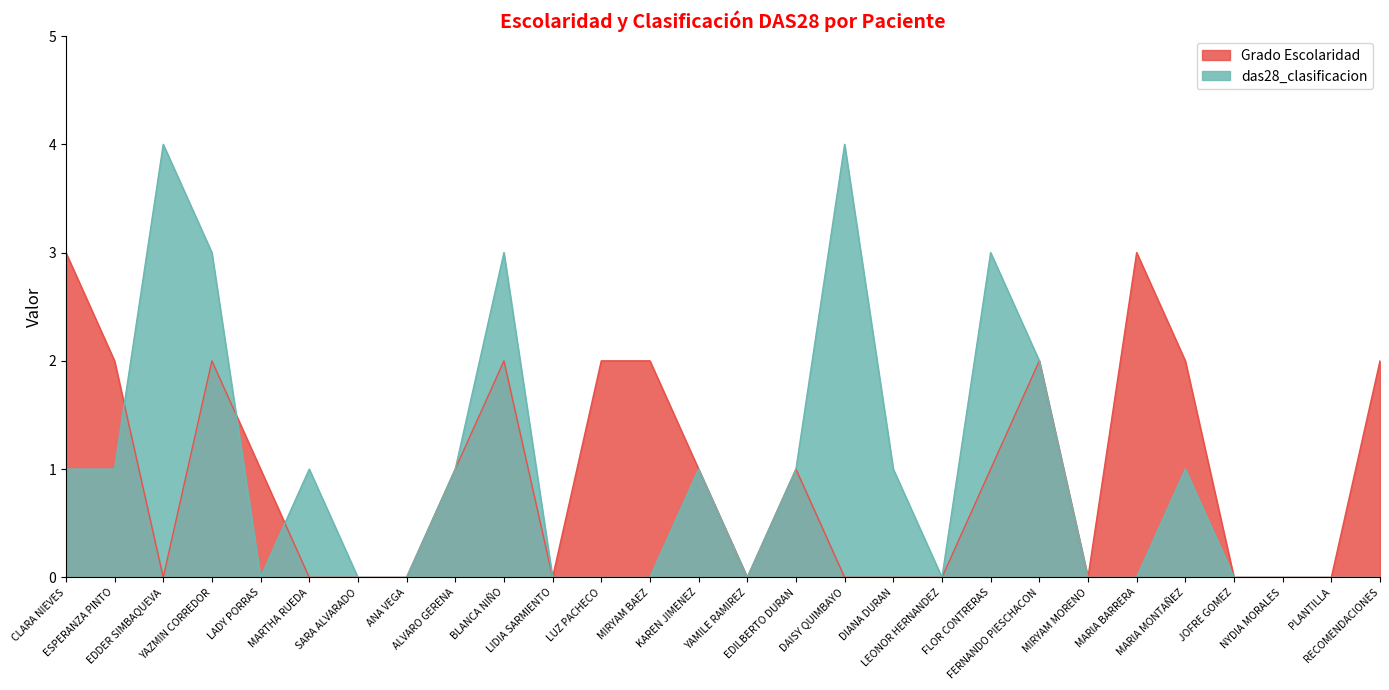

What is the highest value of the das28_clasificacion series?

4